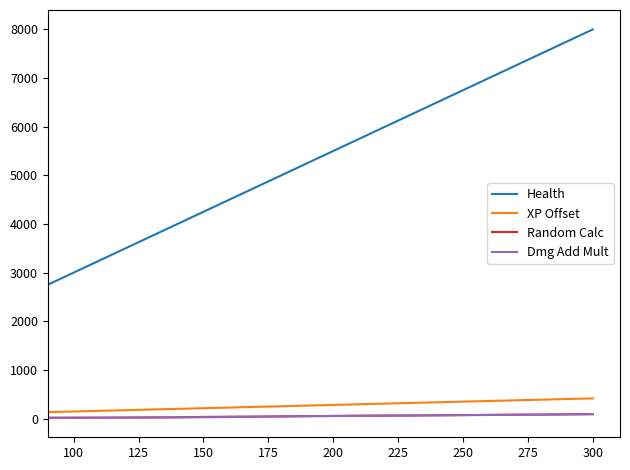

True or false: XP Offset and Health cross at least once.

False